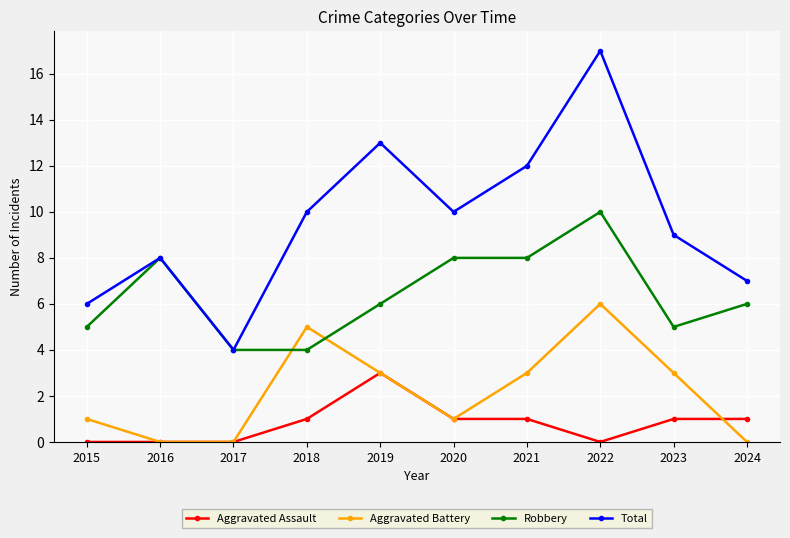

True or false: Robbery has more than 1 interior local peaks.

True